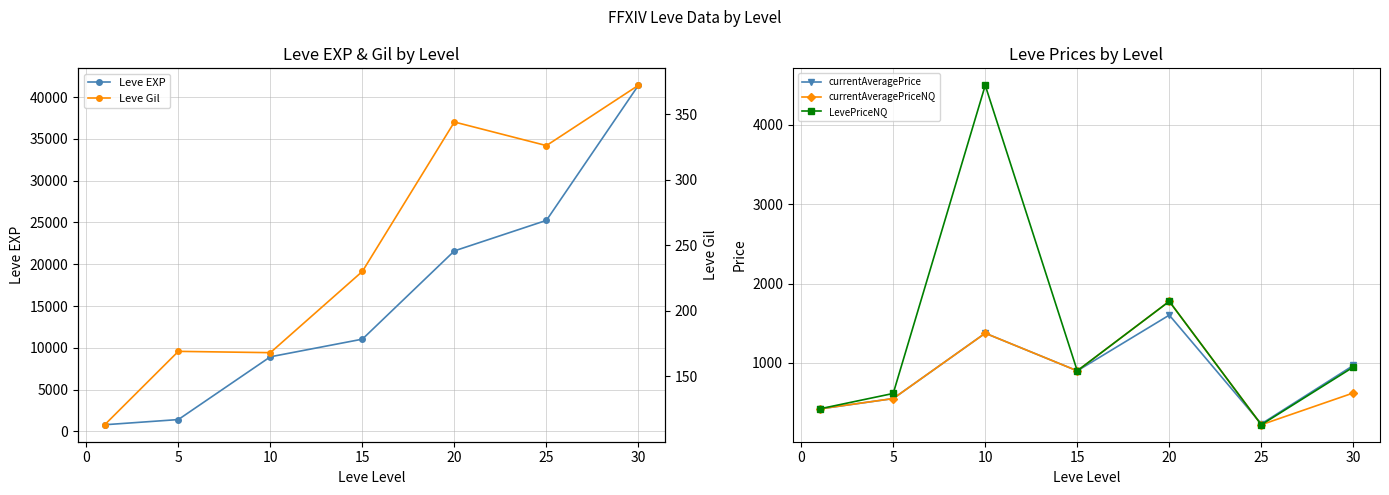

Which category has the lowest value in the currentAveragePriceNQ series?

25